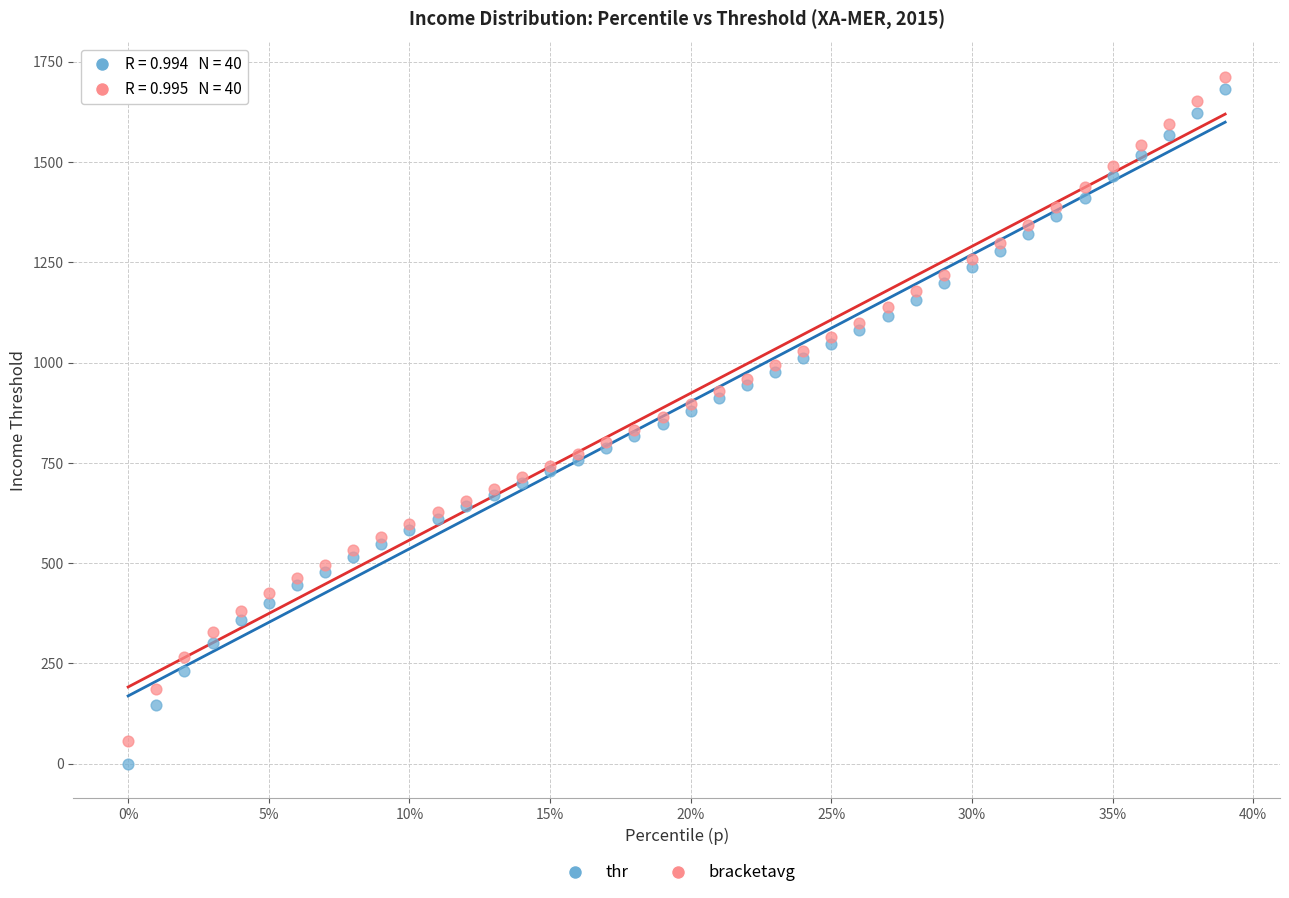

Which series contains the lowest Y value?

thr